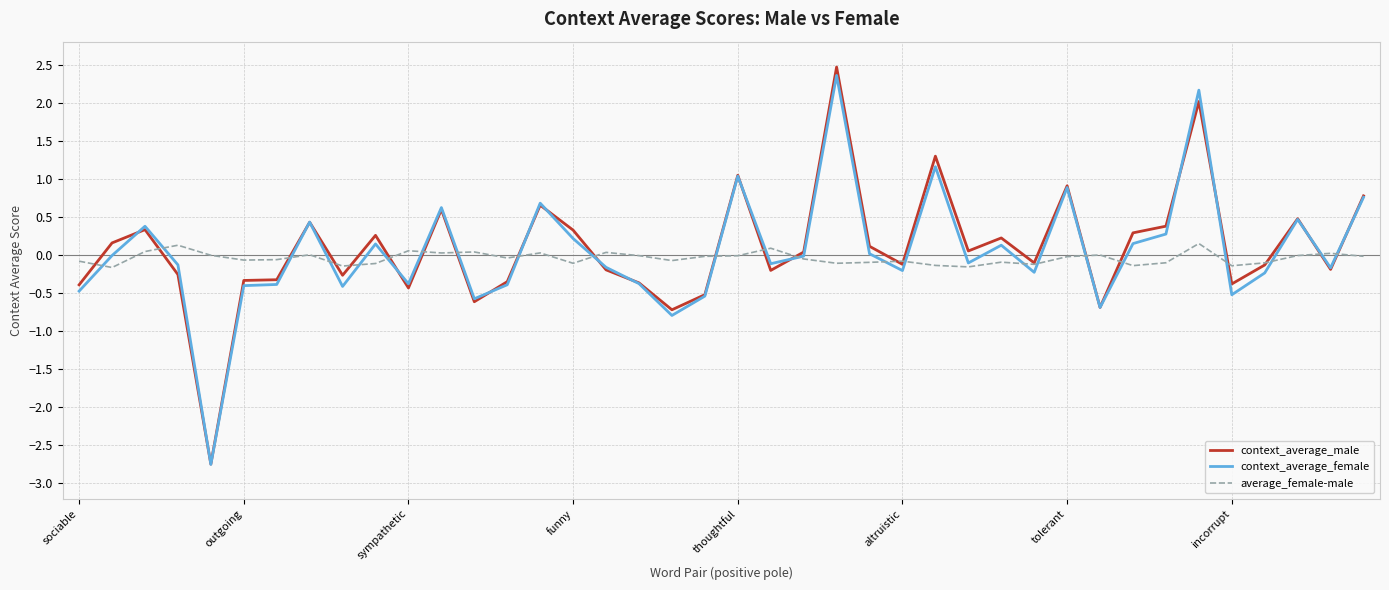

True or false: context_average_female and average_female-male cross at least once.

True